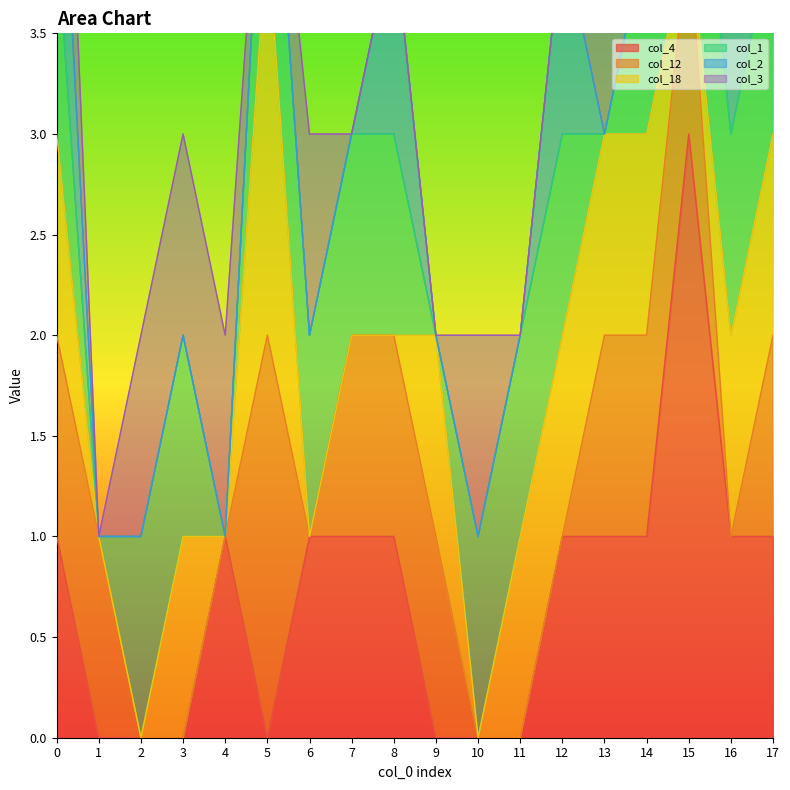

True or false: col_4 has a value of 1 at 12.

True